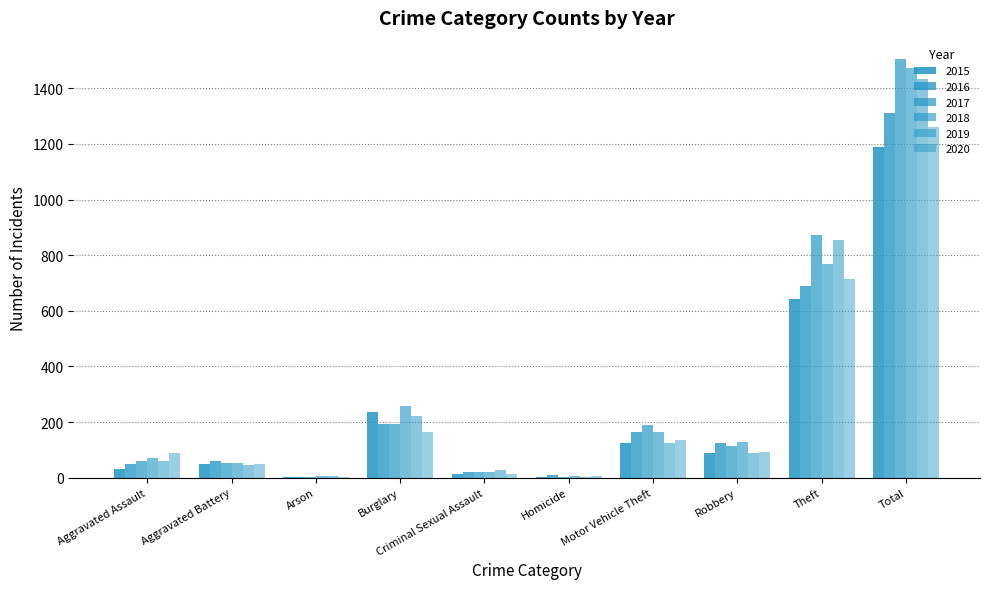

What is the label of the 2nd bar from the right?

Theft